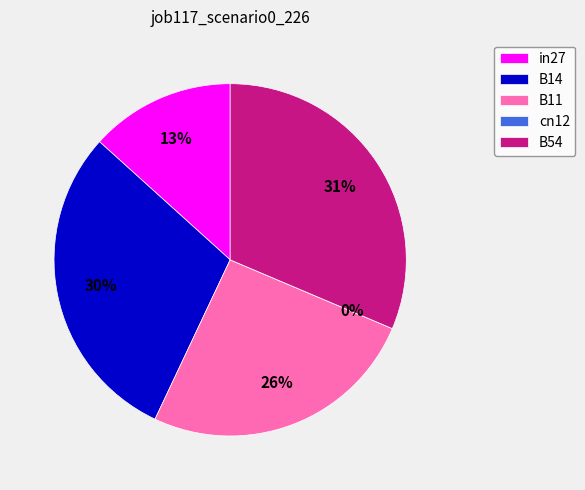

Does in27 account for over 50% of the chart?

No